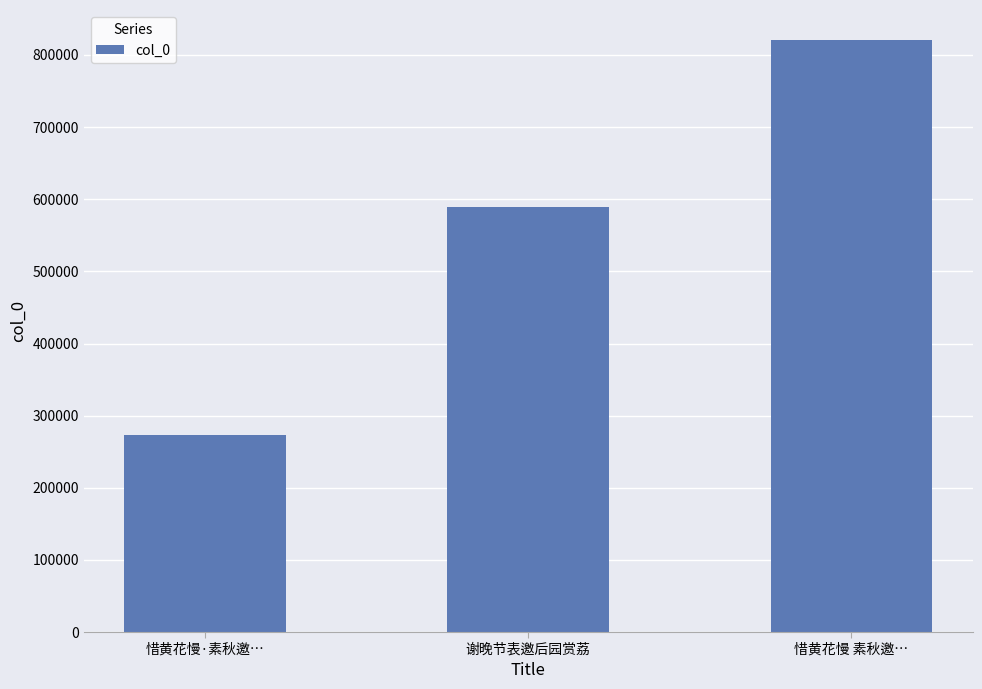

How many categories are shown in the chart?

3